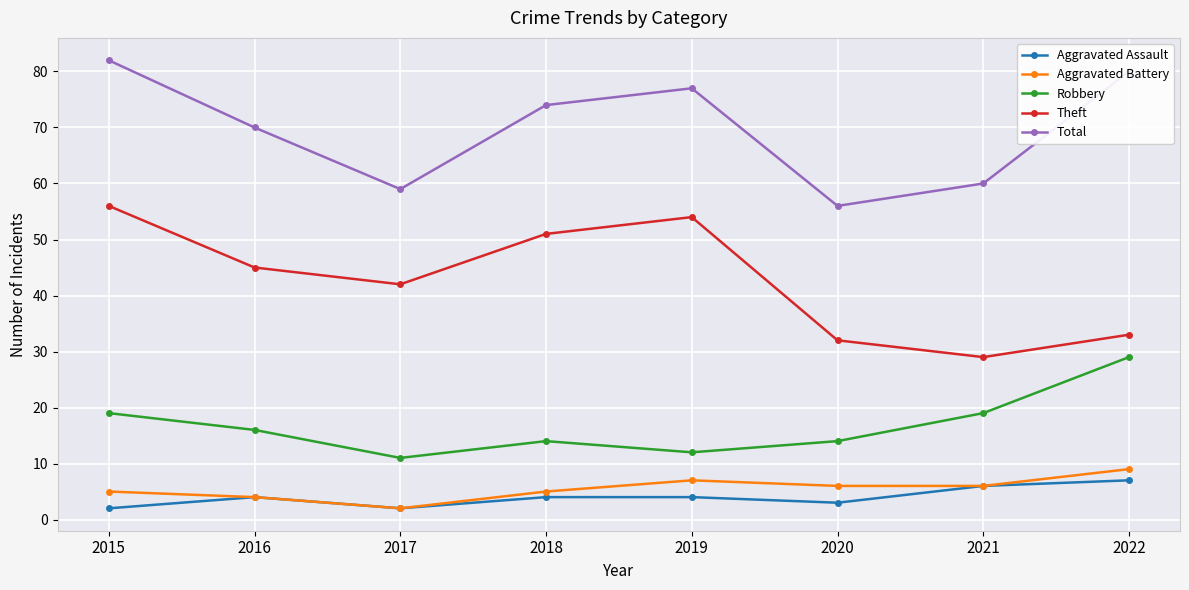

What is the value of the Theft point at the 8th from the left?

33